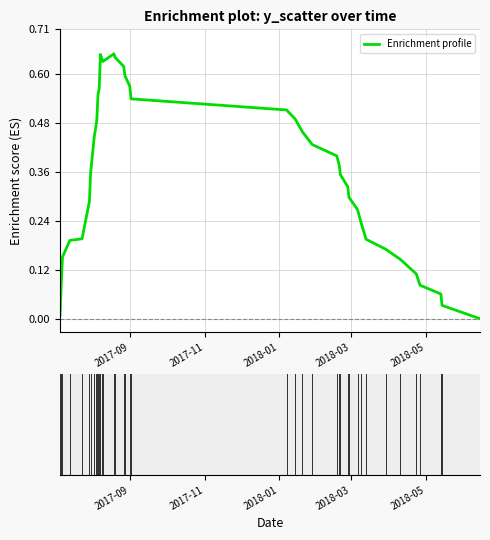

How many values are below 0?

1